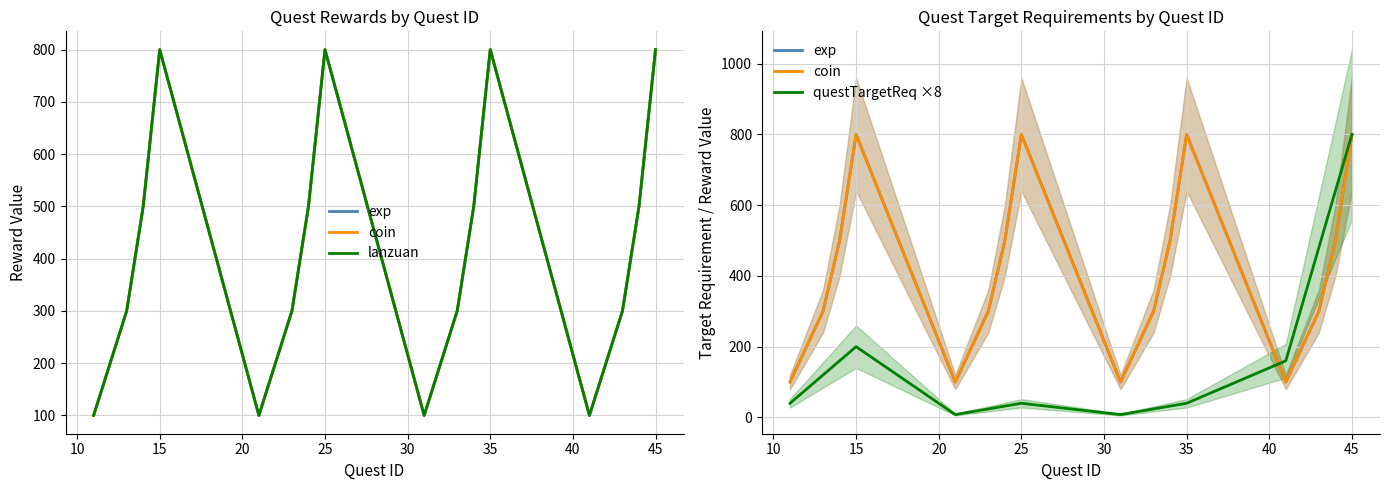

True or false: exp has a value of 168 at 15.

False